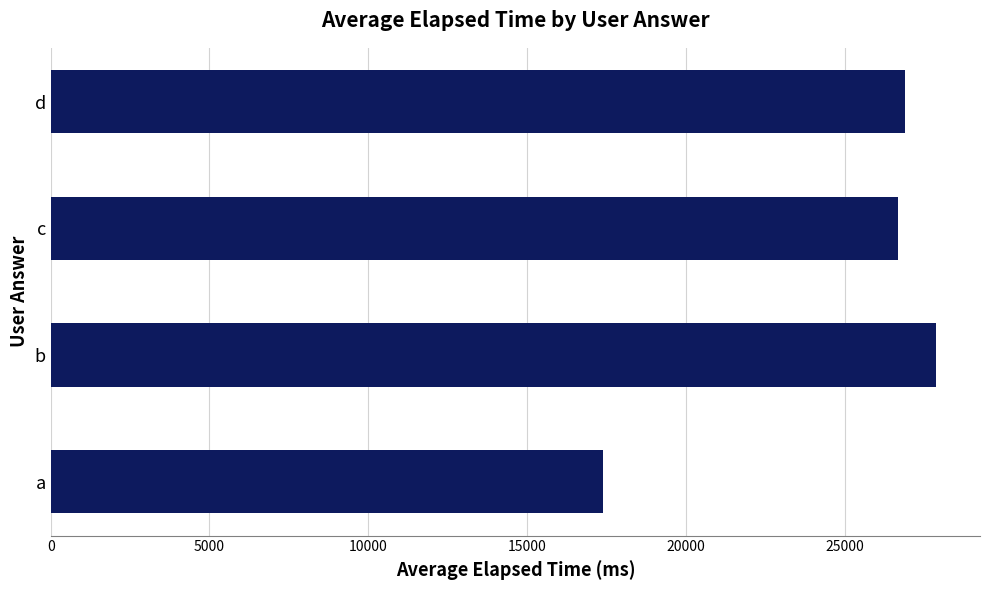

What is the difference between the values at d and a?

9484.1